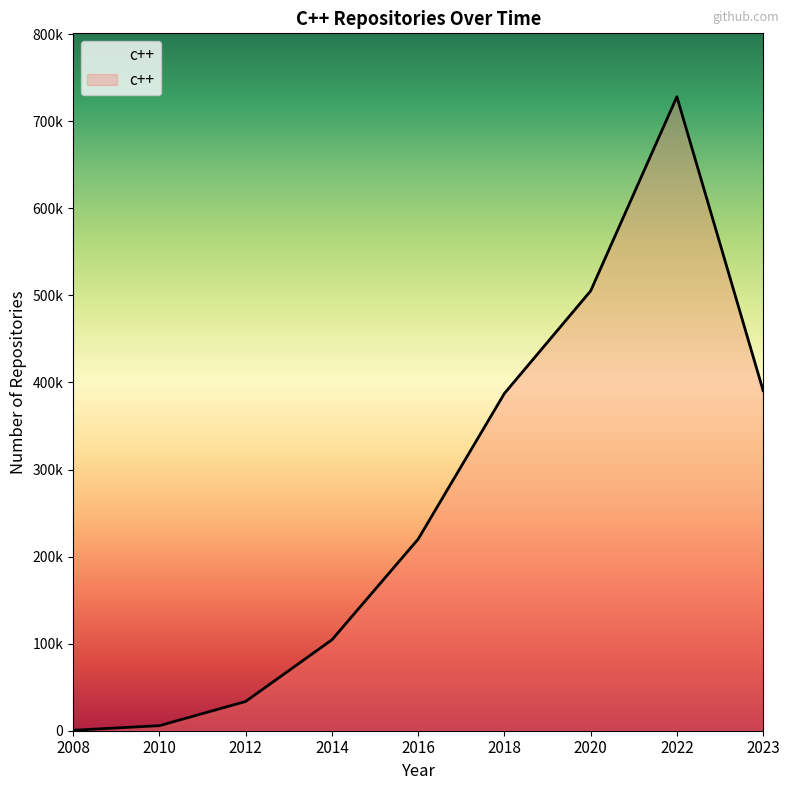

True or false: the data has more than 0 interior local peaks.

True